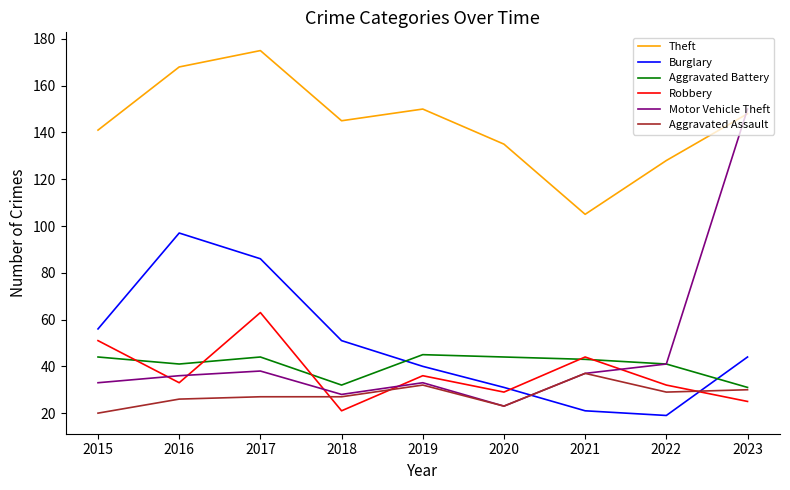

At which category does Burglary reach its first local peak?

2016